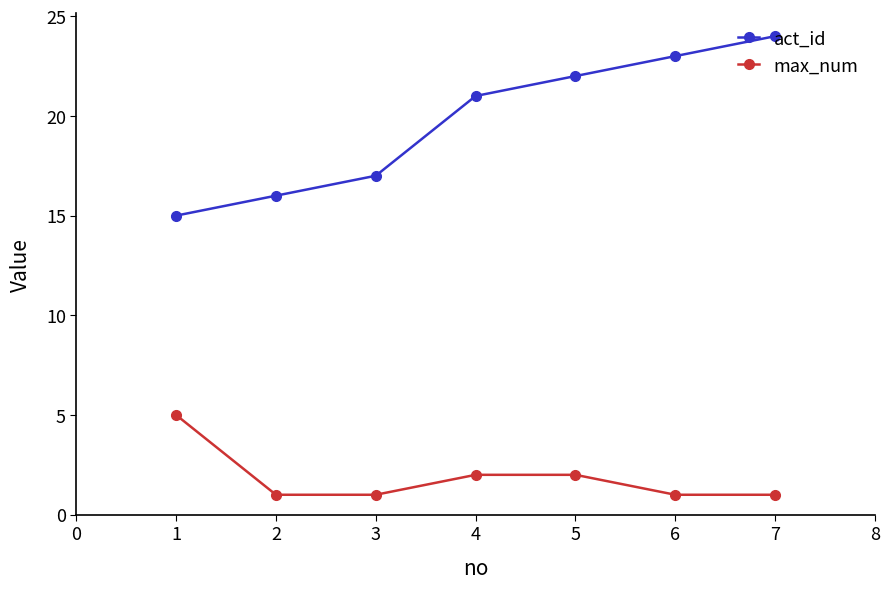

Count the act_id values in the range 16 to 23.

5